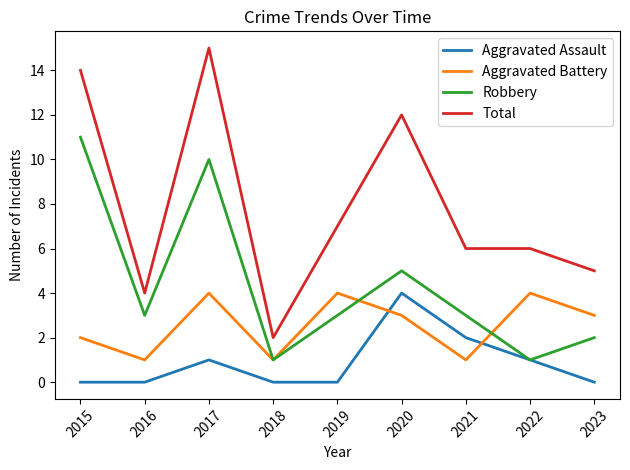

Reading left to right, extract all data points from this chart.

Aggravated Assault: 2015=0	2016=0	2017=1	2018=0	2019=0	2020=4	2021=2	2022=1	2023=0
Aggravated Battery: 2015=2	2016=1	2017=4	2018=1	2019=4	2020=3	2021=1	2022=4	2023=3
Robbery: 2015=11	2016=3	2017=10	2018=1	2019=3	2020=5	2021=3	2022=1	2023=2
Total: 2015=14	2016=4	2017=15	2018=2	2019=7	2020=12	2021=6	2022=6	2023=5